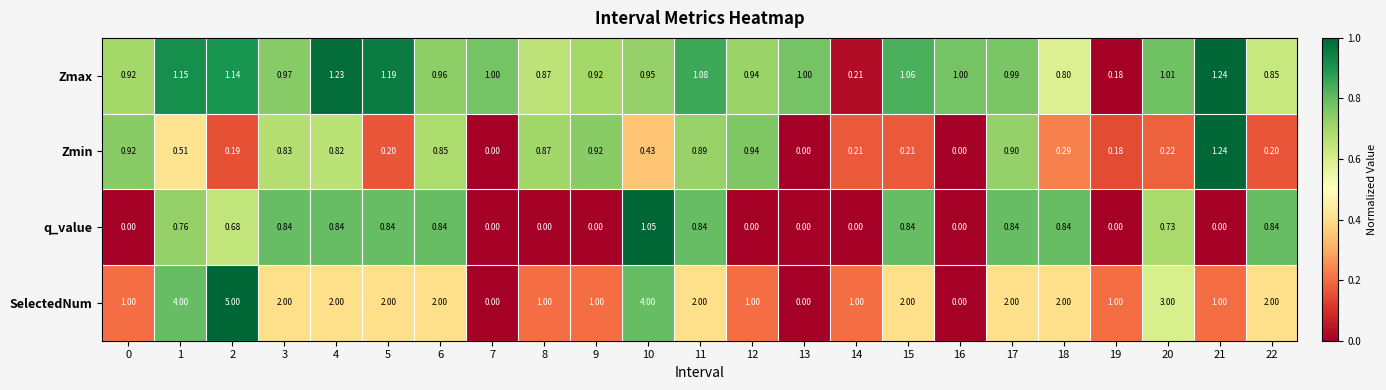

Which series has the largest range (max minus min)?

SelectedNum